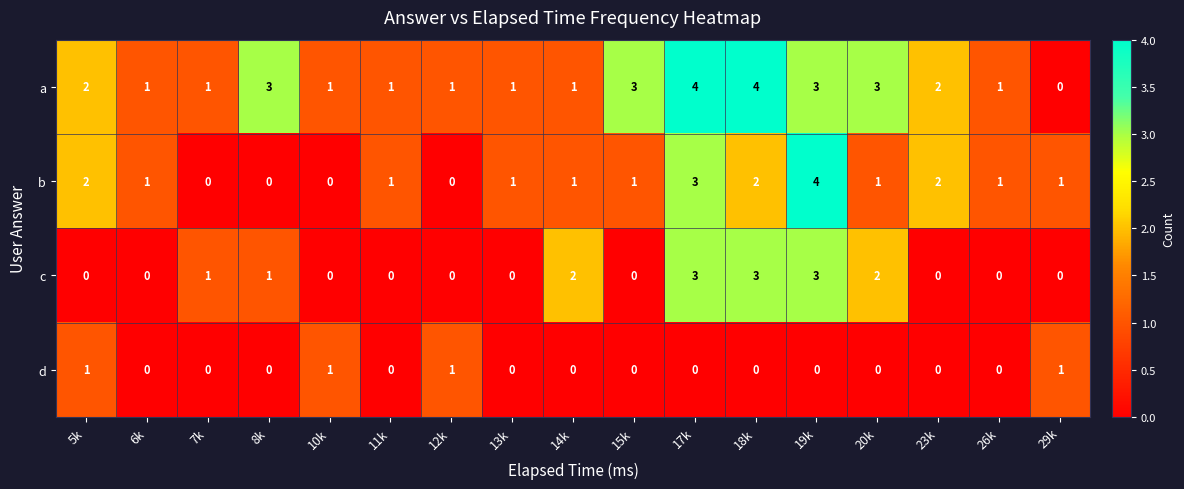

What is the spread (max minus min) of values at 19k?

4